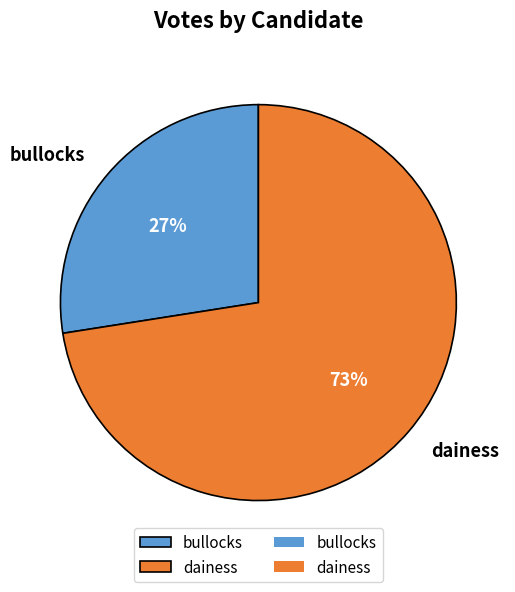

To the nearest percent, what is the average slice percentage?

50%